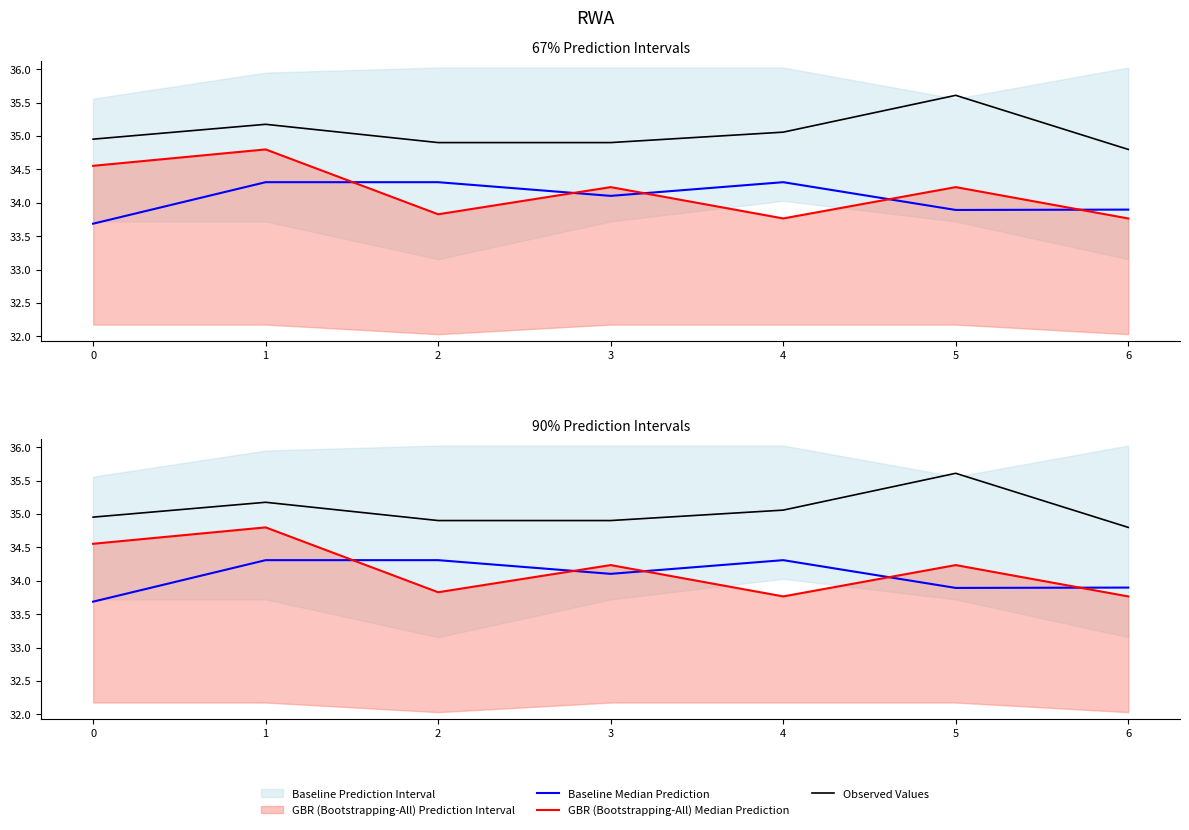

Rank the series by their maximum value, from lowest to highest.

Baseline Median Prediction, GBR (Bootstrapping-All) Median Prediction, Observed Values